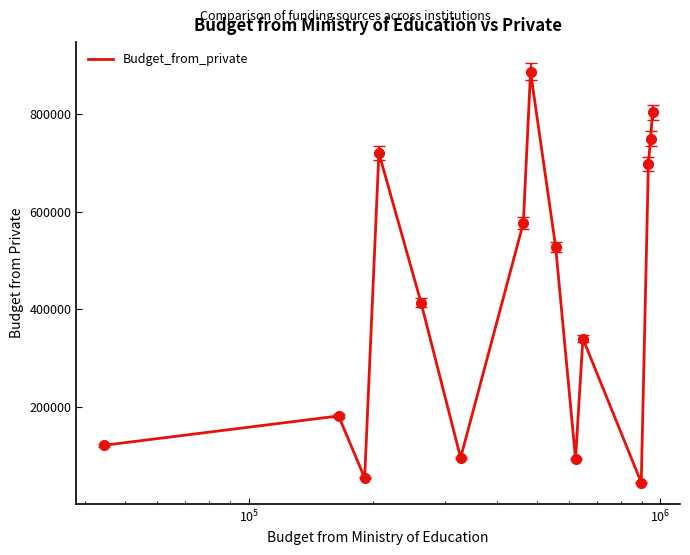

What is the maximum value shown in the chart?

886433